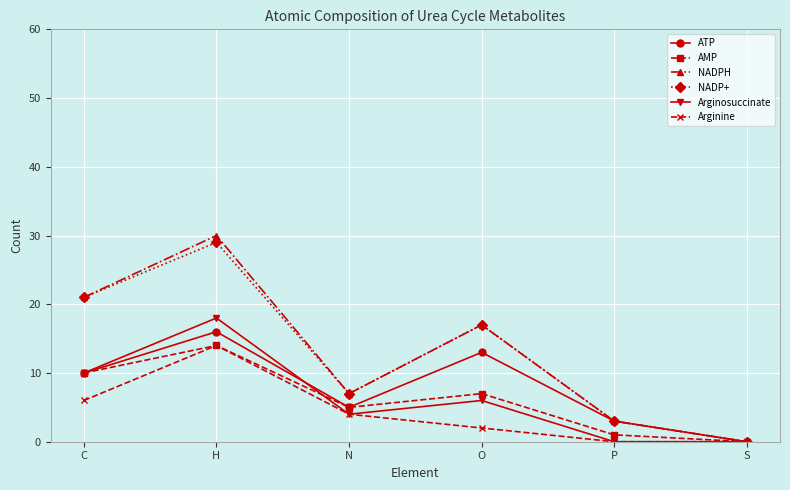

What is the value of the Arginine point at the 4th from the left?

2